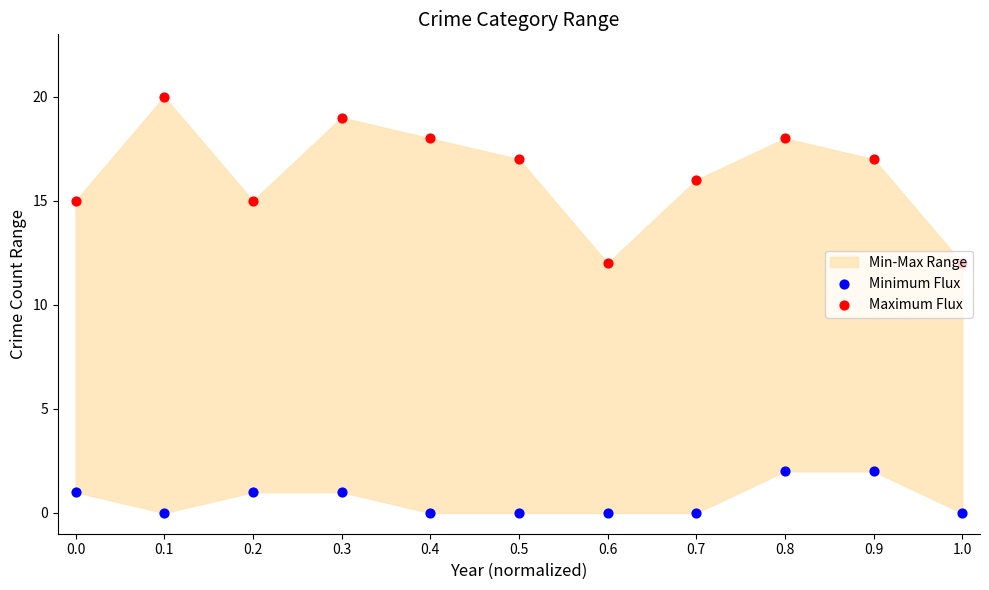

Which series has the widest spread of Y values?

Maximum Flux